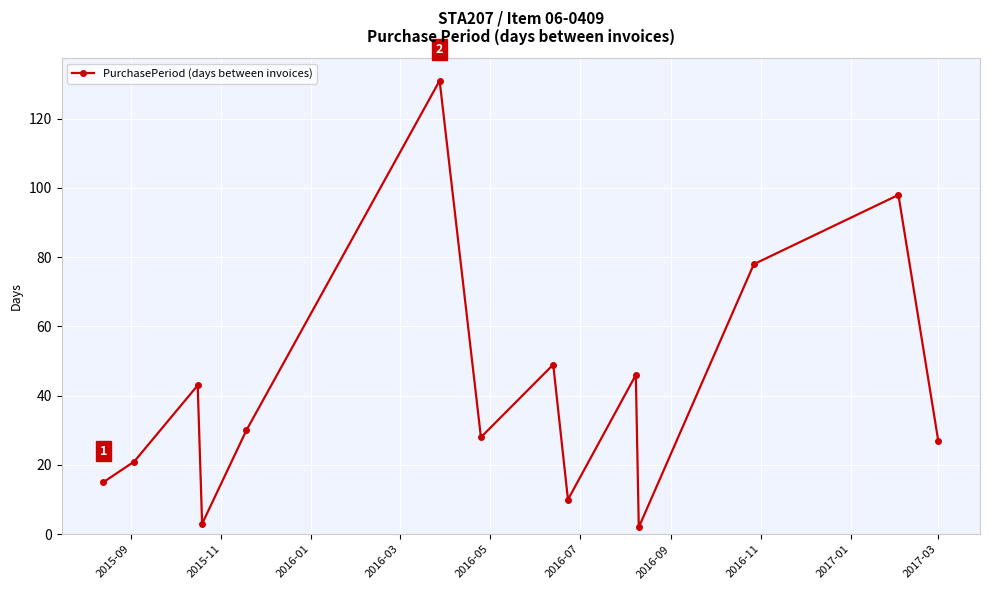

What is the value of the 12th point from the left?

78